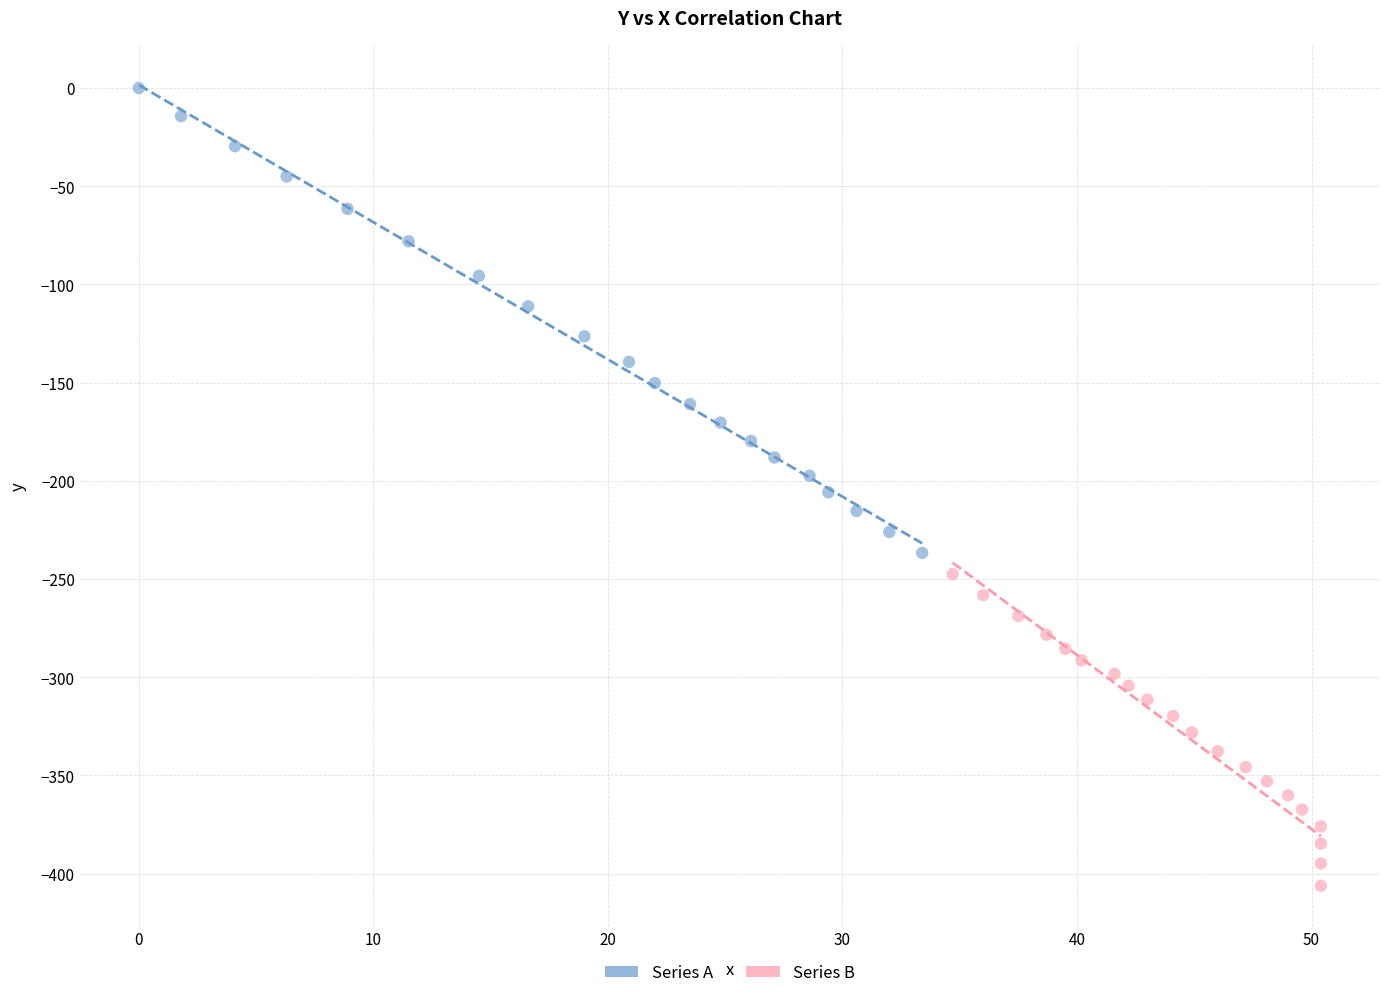

Which series reaches the maximum Y coordinate?

Series A